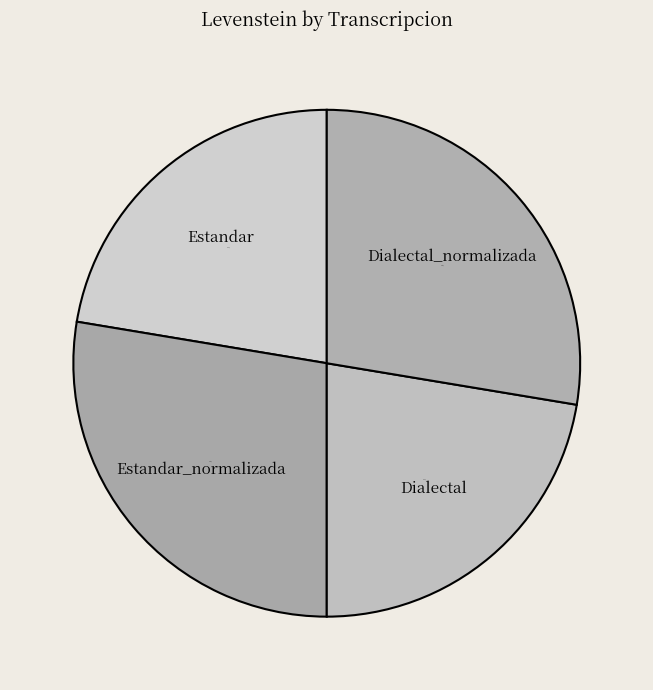

To the nearest percent, what portion does Dialectal represent?

22%